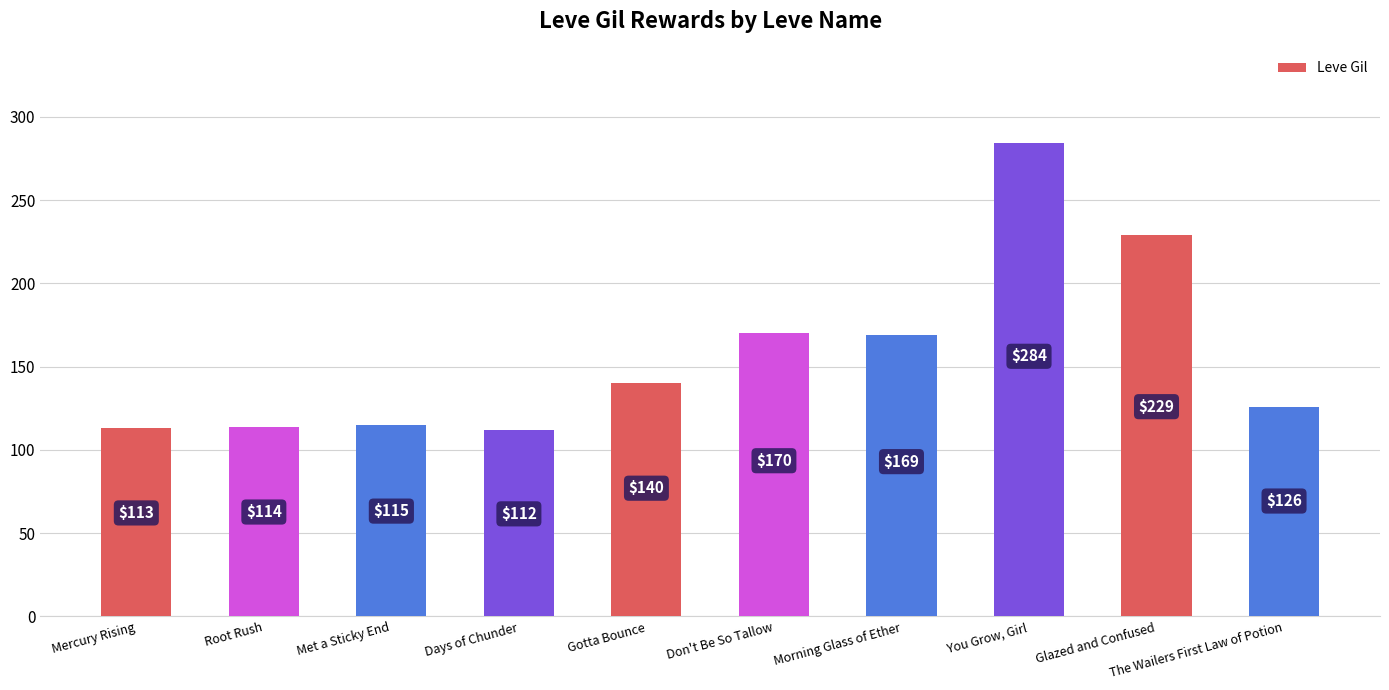

Does the chart contain stacked bars?

No